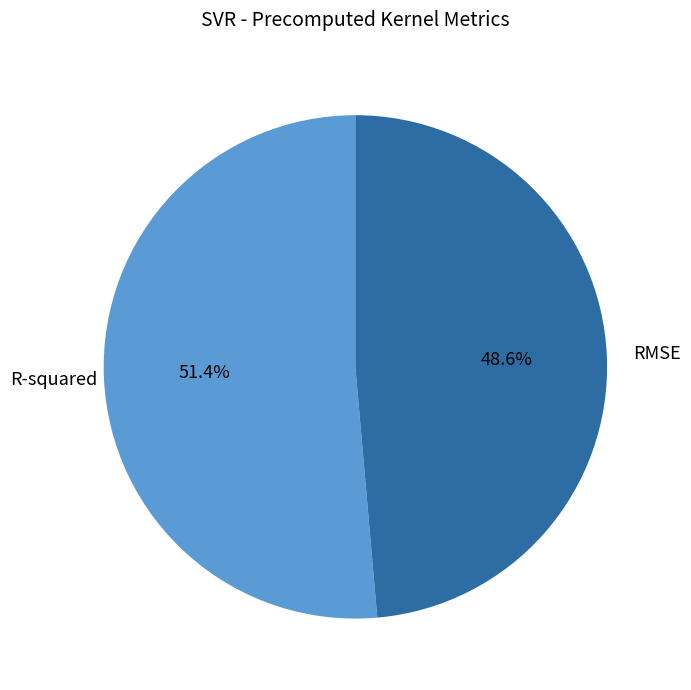

True or false: RMSE accounts for 42% of the total.

False